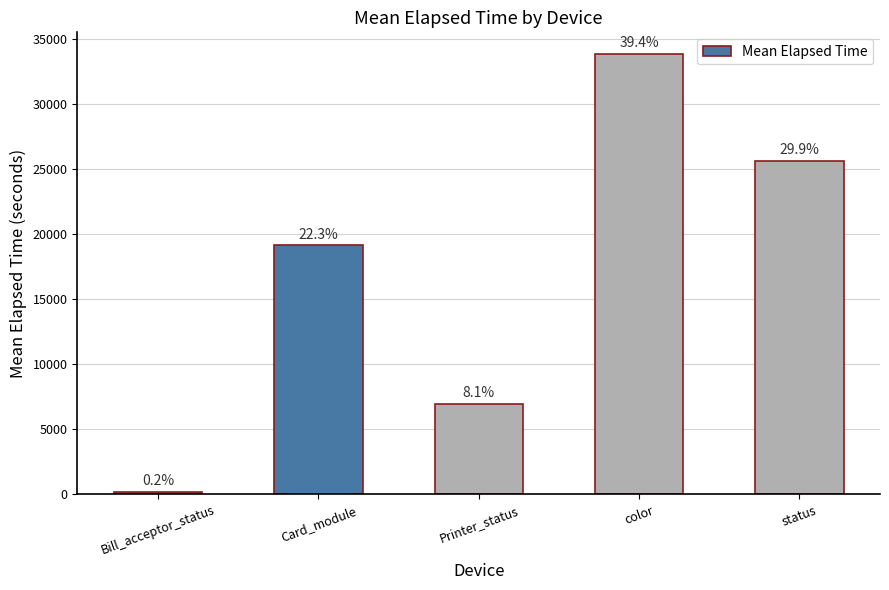

Is it true that the value at color is 49630.0?

False